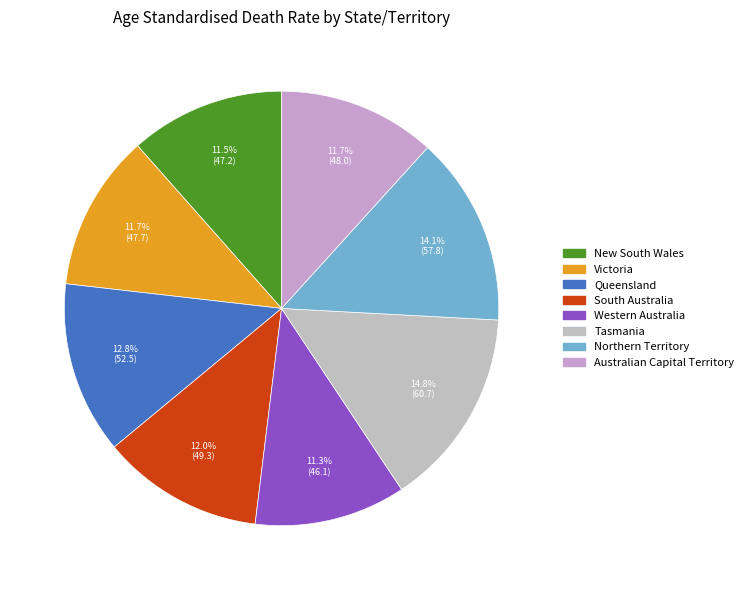

Which category has the biggest portion of the pie?

Tasmania